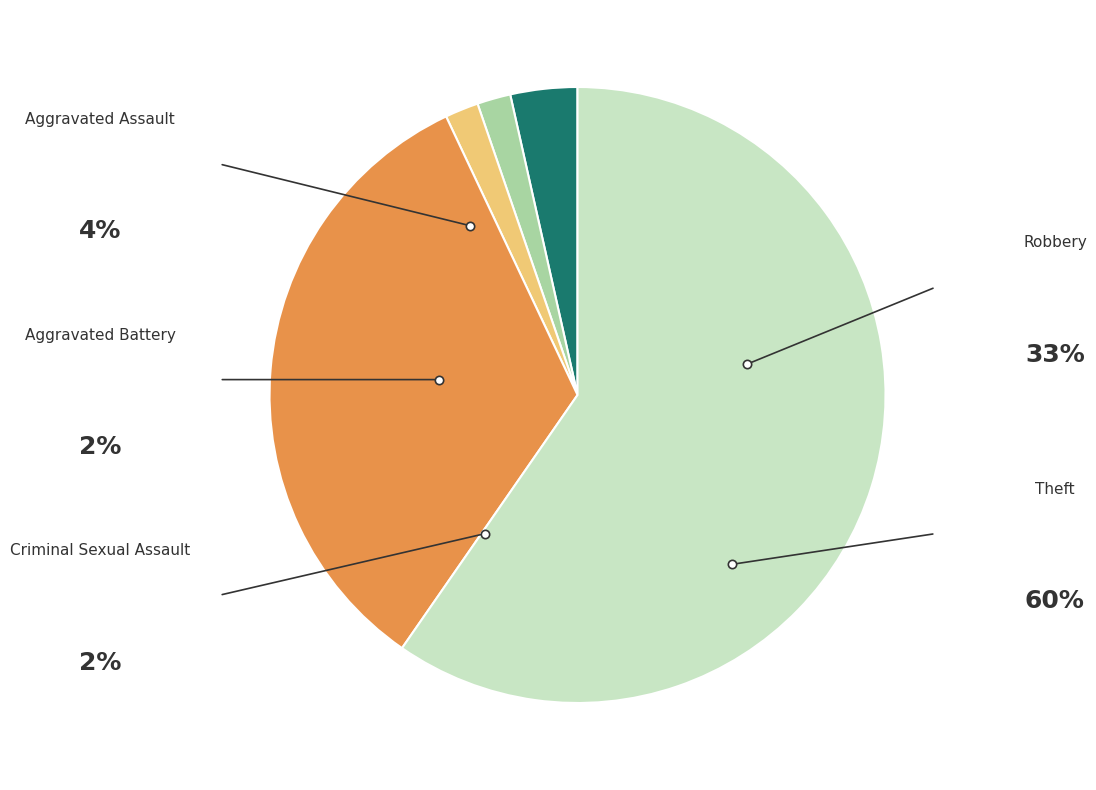

Approximately how many times larger is the value at Criminal Sexual Assault compared to Aggravated Battery?

1.0